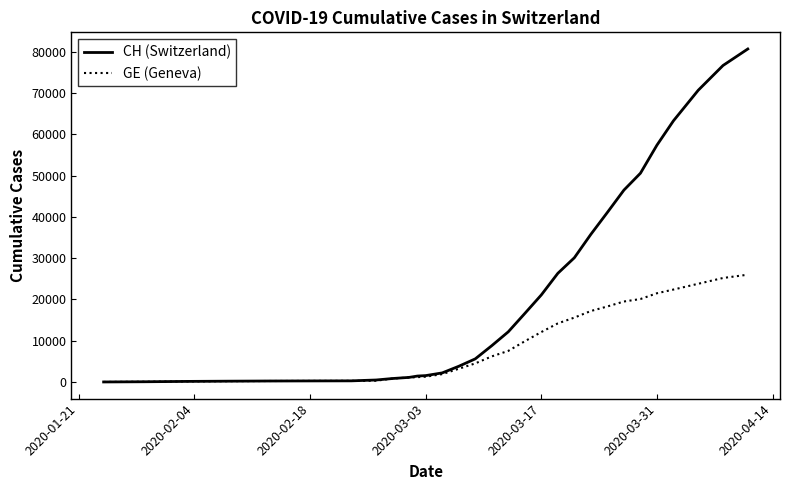

Rank the series by their average value, from highest to lowest.

CH (Switzerland), GE (Geneva)